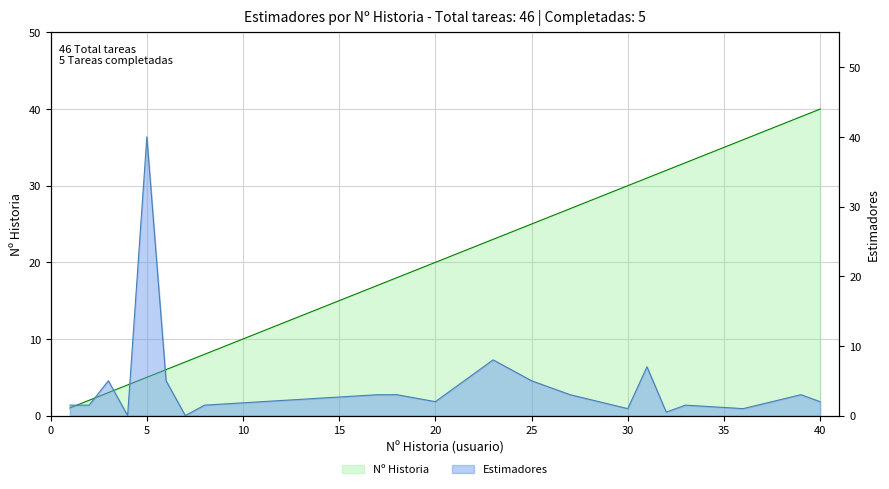

How many lines are shown in the chart?

2